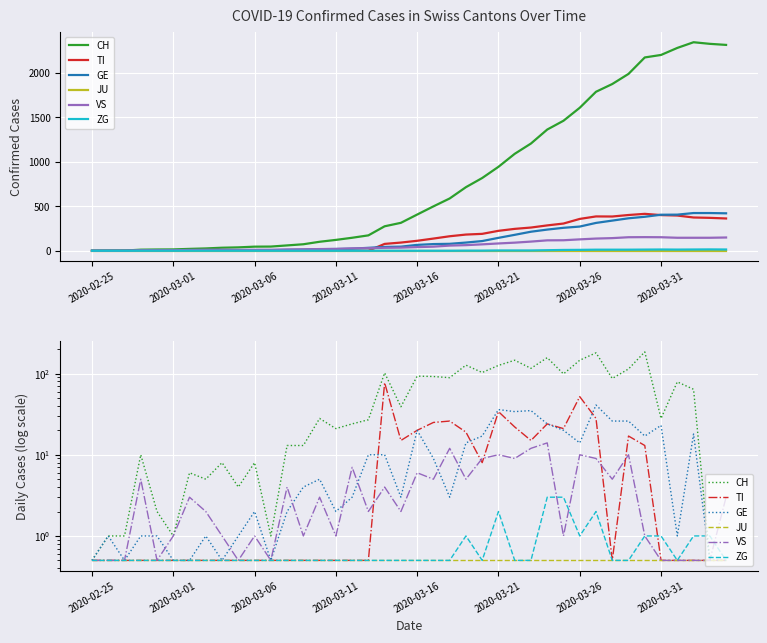

What is the value of the CH point at the 40th from the left?

0.5